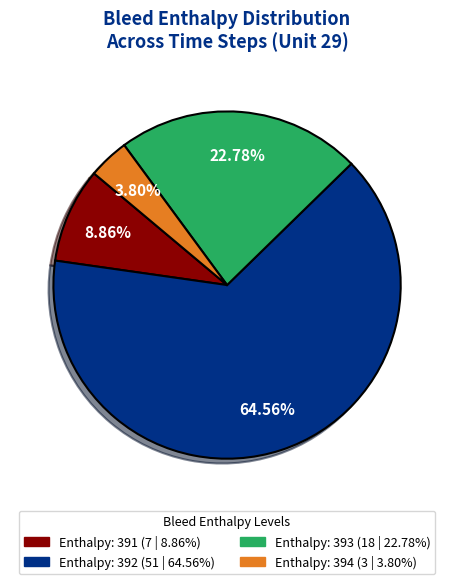

Does any single category account for the majority?

Yes